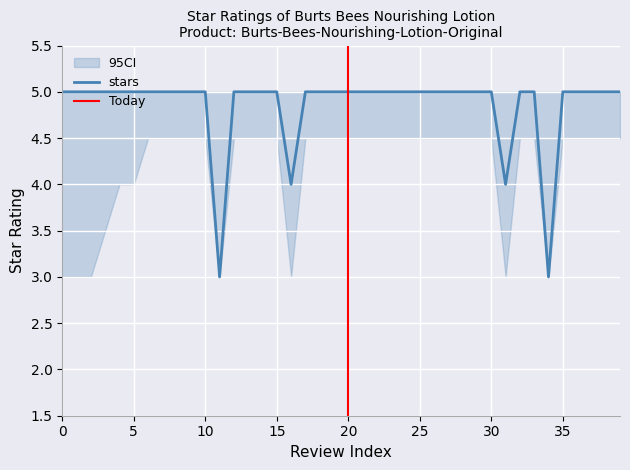

What is the maximum value shown in the chart?

5